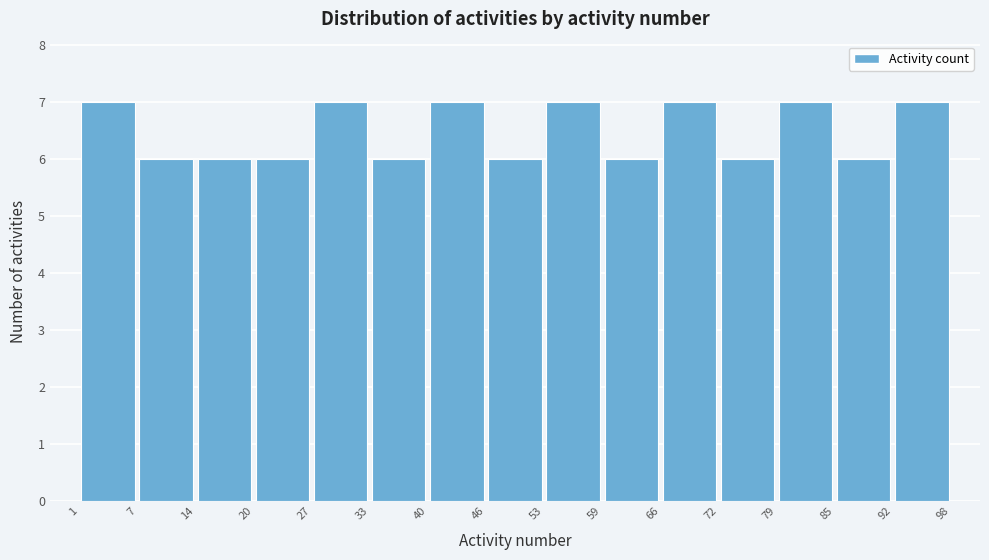

Reading left to right, list every bar in this chart as the range it spans on the x-axis followed by its height. The values are not printed on the chart, so give them approximately, as read against the axis.

1 to 7: 7
7 to 14: 6
14 to 20: 6
20 to 27: 6
27 to 33: 7
33 to 40: 6
40 to 46: 7
46 to 53: 6
53 to 59: 7
59 to 66: 6
66 to 72: 7
72 to 79: 6
79 to 85: 7
85 to 92: 6
92 to 98: 7